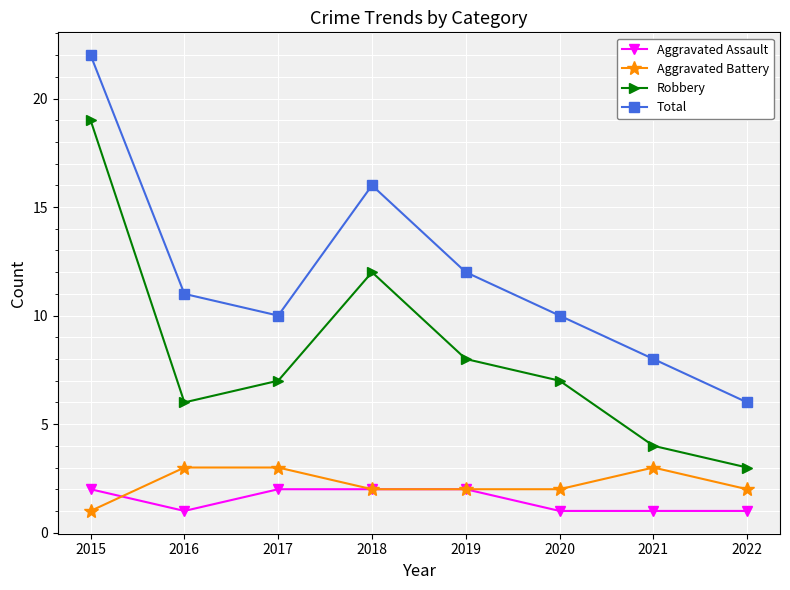

What is the sum of the Aggravated Battery values at 2019 and 2018?

4